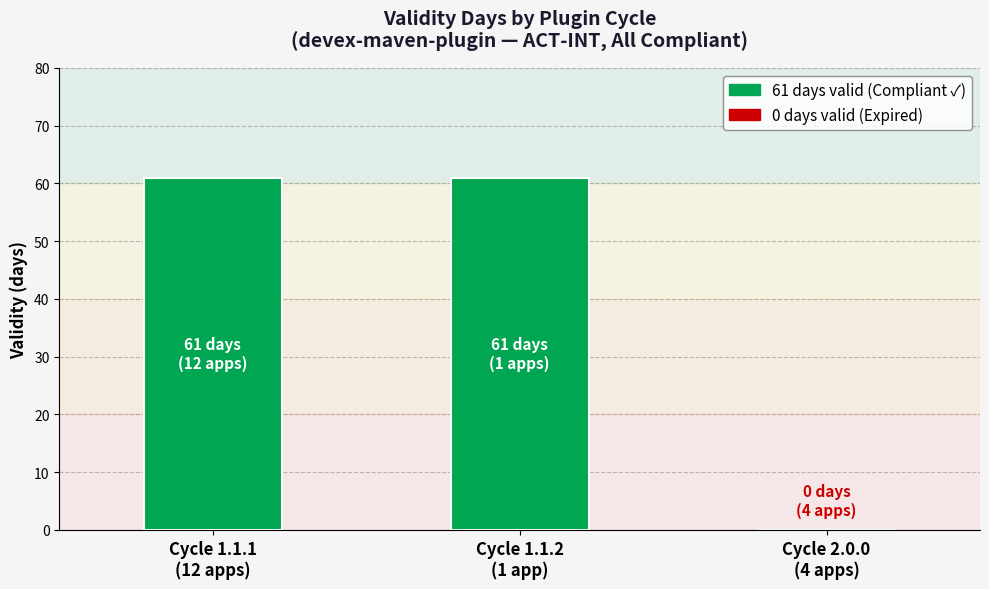

Approximately how many times larger is the value at Cycle 1.1.2
(1 app) compared to Cycle 1.1.1
(12 apps)?

1.0